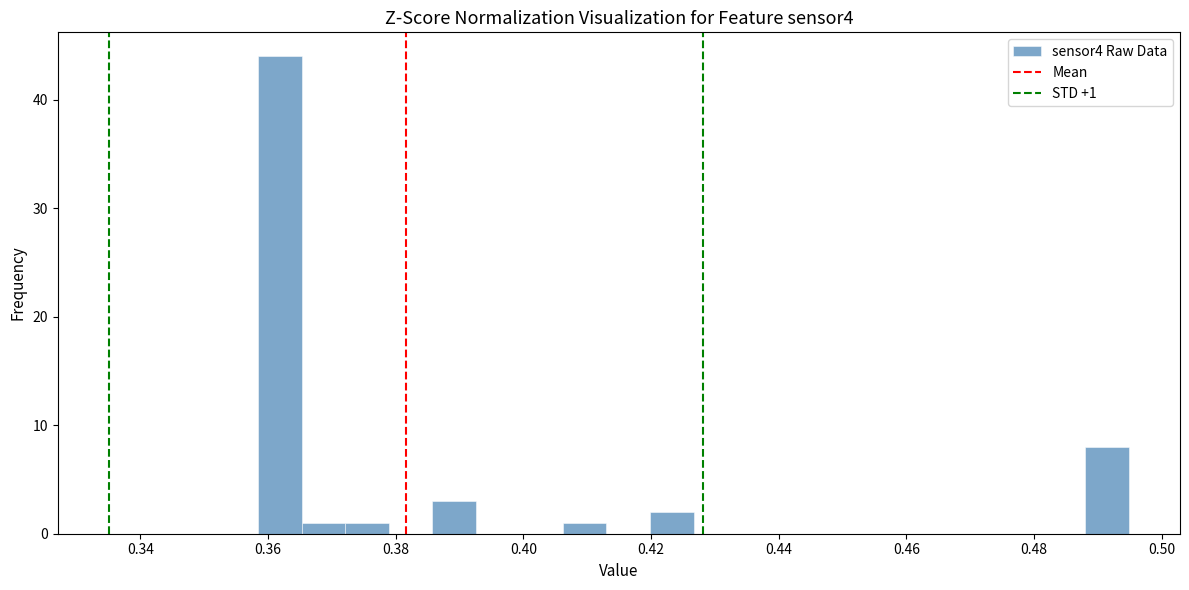

Read against the x-axis, roughly where is the centre of the tallest bar?

0.362